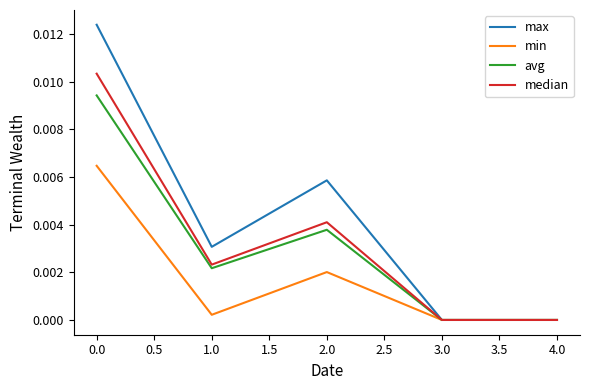

How many distinct data groups are displayed?

4